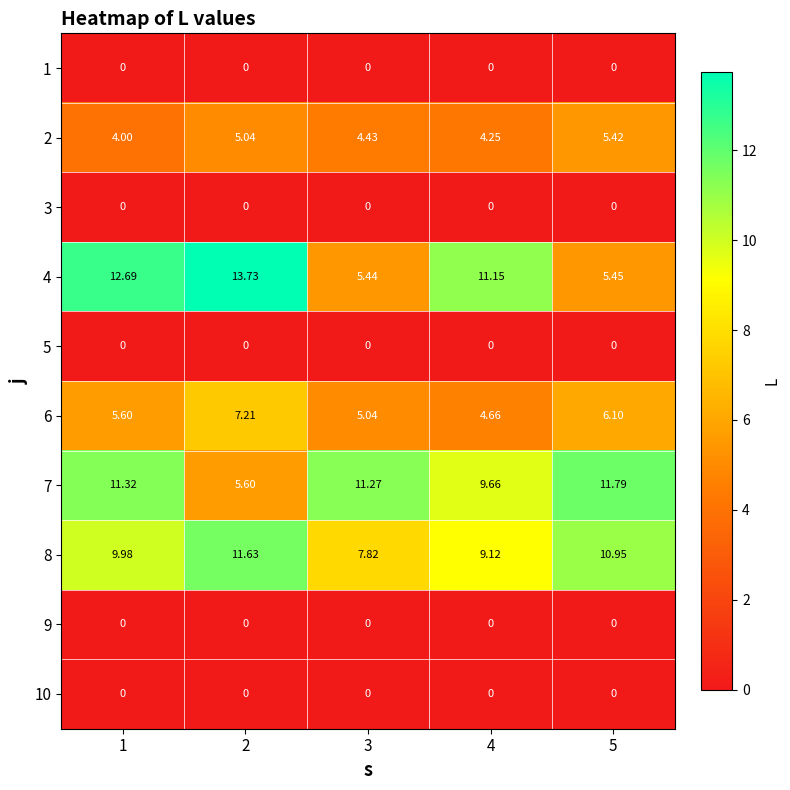

Is the value of 3 at 4 greater than the value of 2 at 2?

No